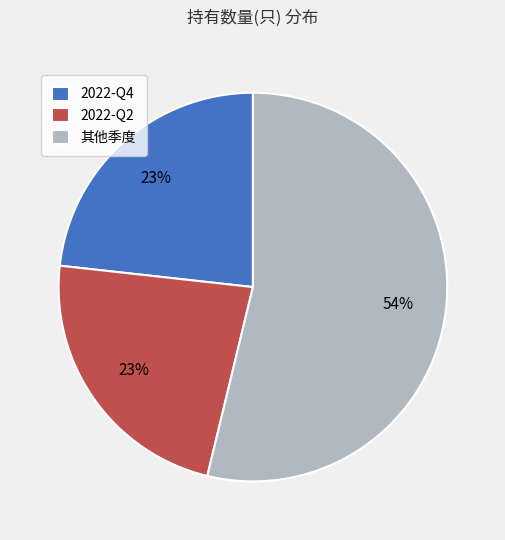

Combined, do 2022-Q2 and 2022-Q4 account for over 50%?

No